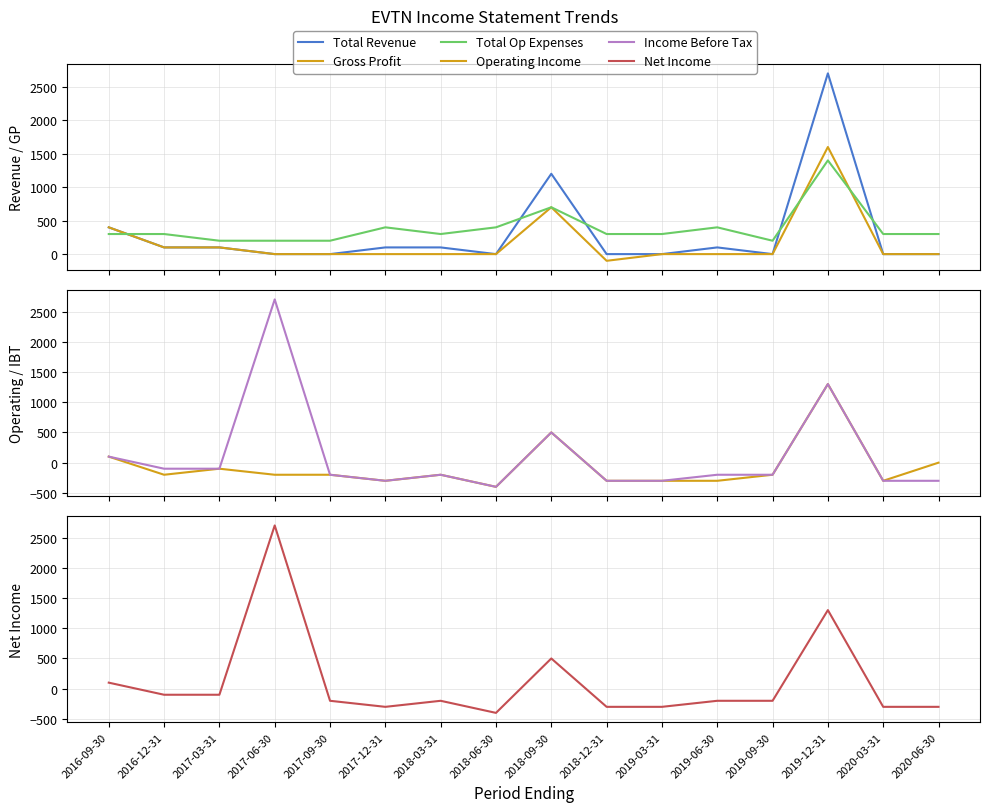

Where do Total Op Expenses and Gross Profit first cross each other?

2016-09-30 and 2016-12-31